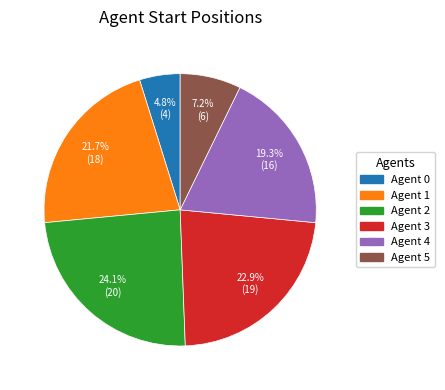

Is there a majority slice in this chart?

No